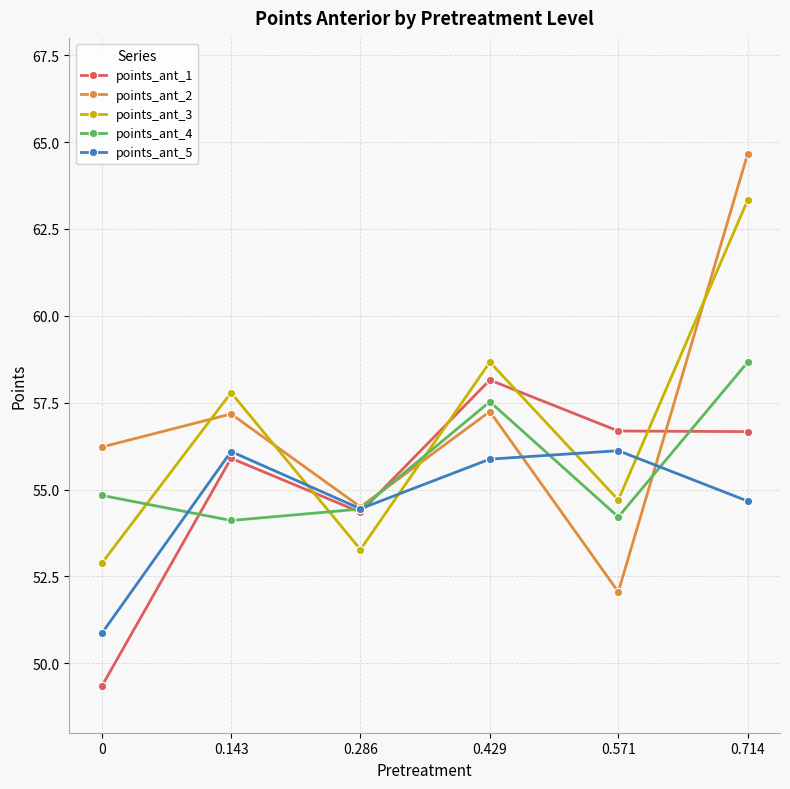

What is the minimum value for points_ant_2?

52.1